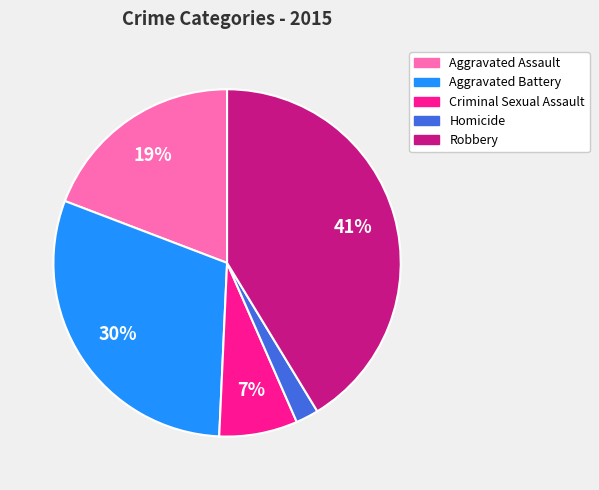

Which slice is the smallest?

Homicide